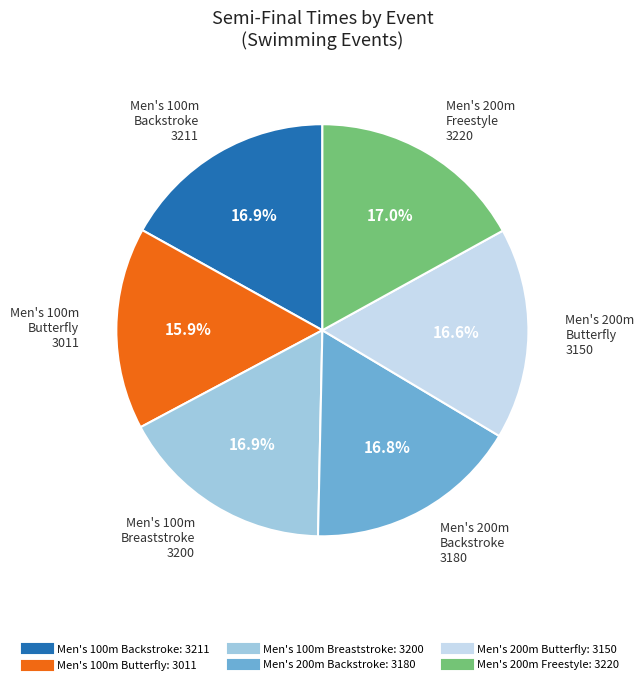

Does any single category account for the majority?

No